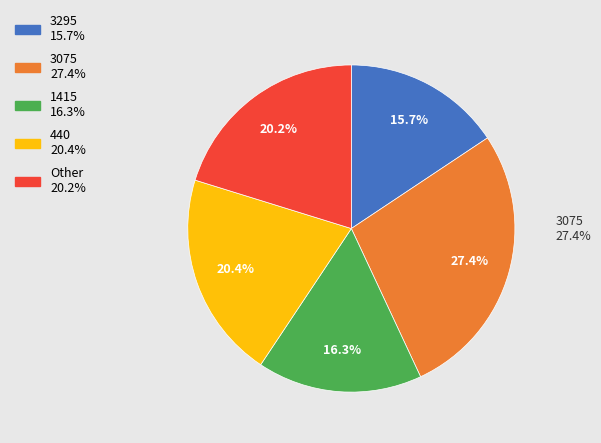

Is 2700 the majority of the pie?

No